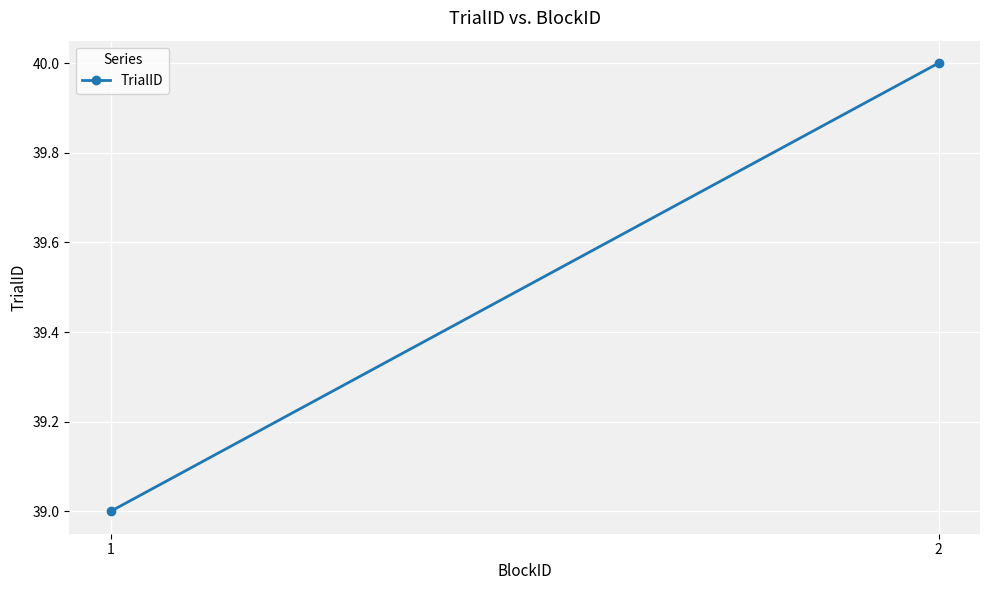

What is the approximate value at 1?

39